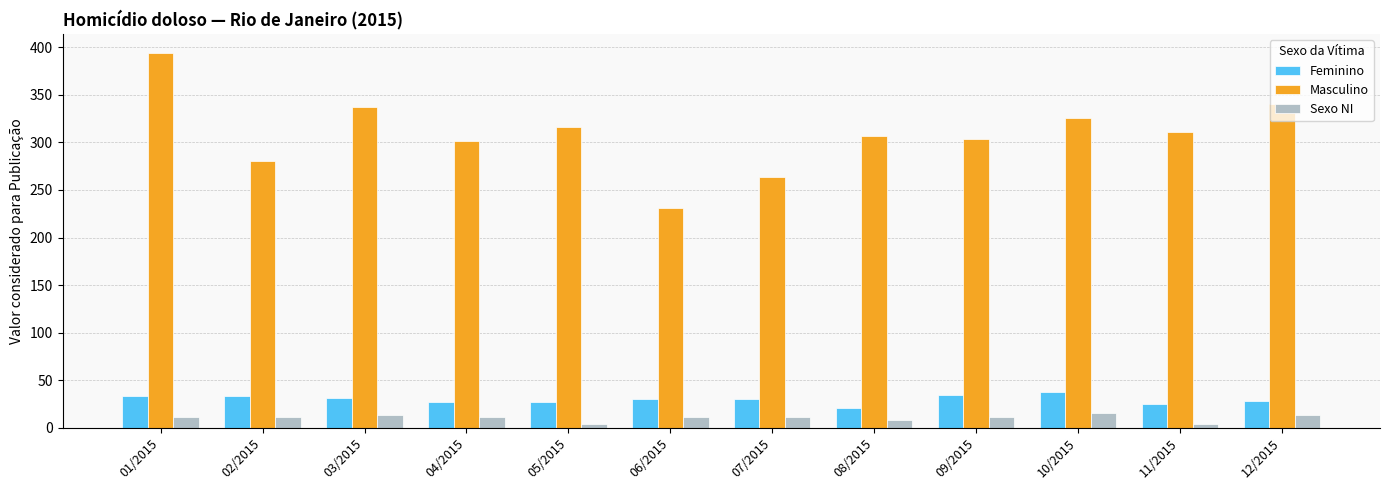

Which category has the highest value across all series?

01/2015